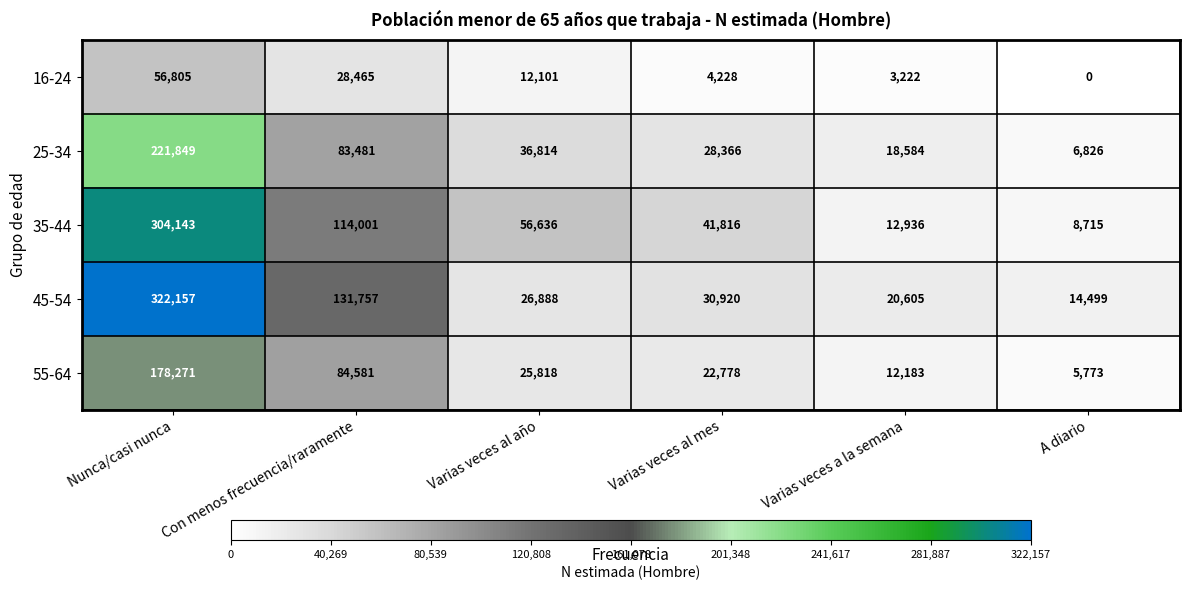

What value does the 55-64 series have at Con menos frecuencia/raramente, to the nearest 50?

84600